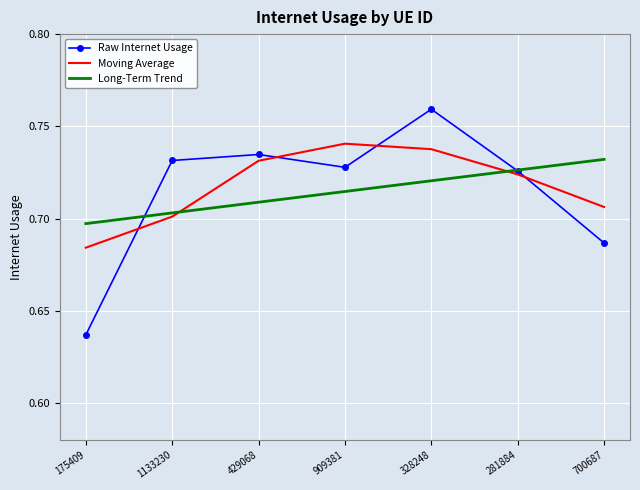

At which label does Moving Average reach its minimum?

175409